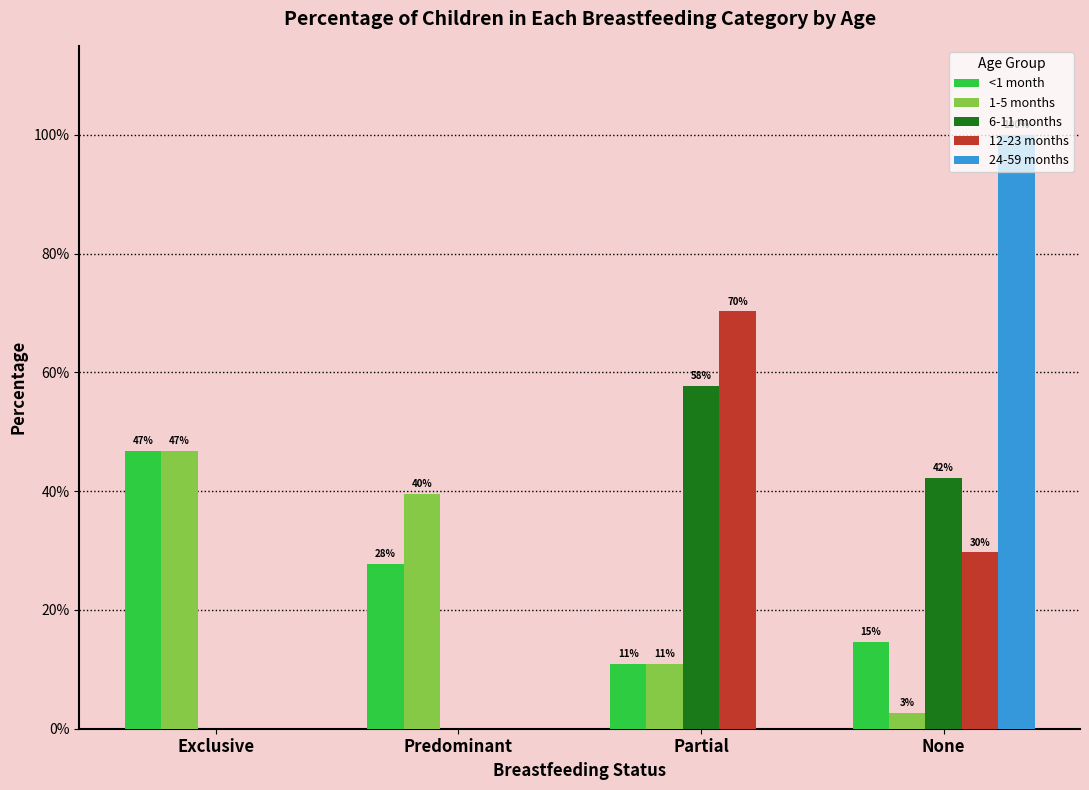

Is it true that 12-23 months equals 0.0 at Predominant?

True